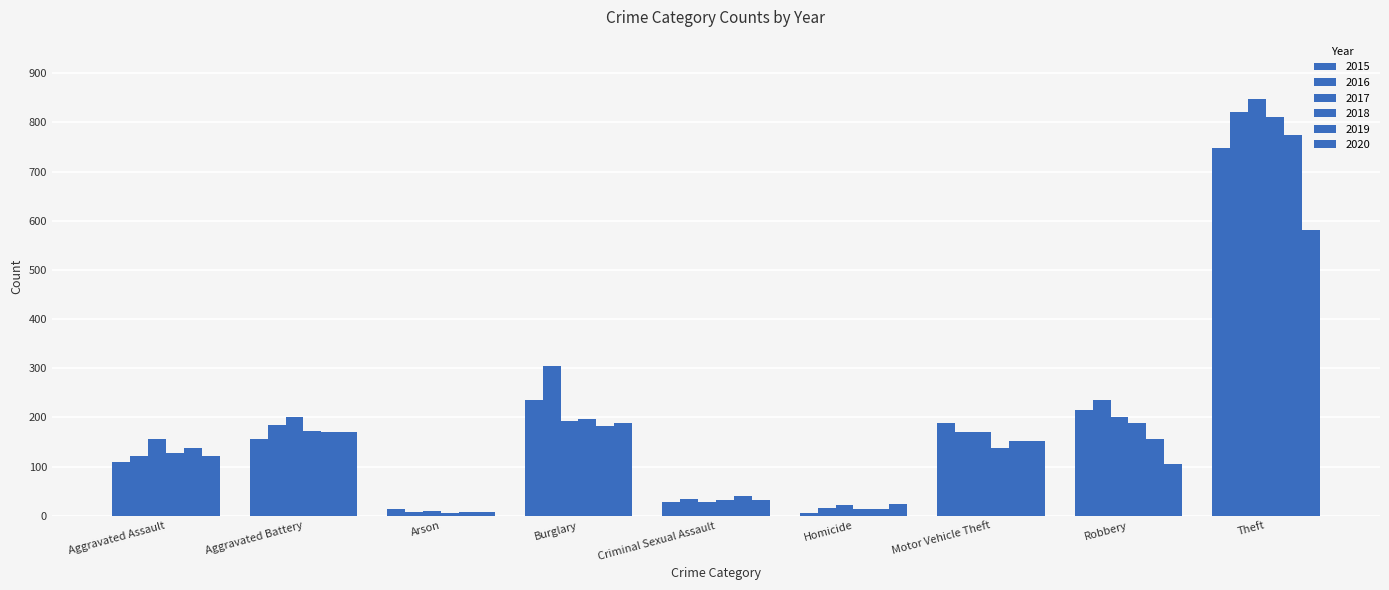

Rank the series at Burglary from highest to lowest value.

2016, 2015, 2018, 2017, 2020, 2019